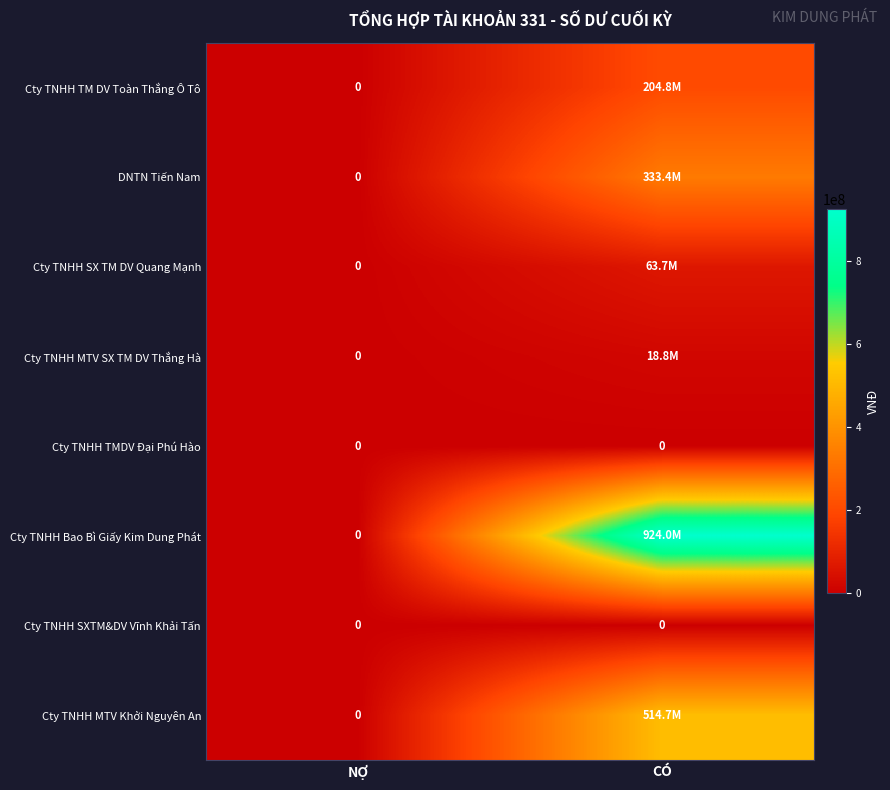

True or false: Cty TNHH TMDV Đại Phú Hào has a value of 0 at CÓ.

True